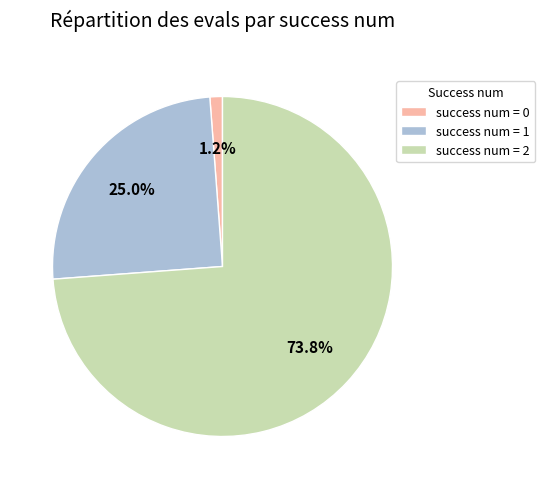

Rank the categories by value from lowest to highest.

success num = 0, success num = 1, success num = 2